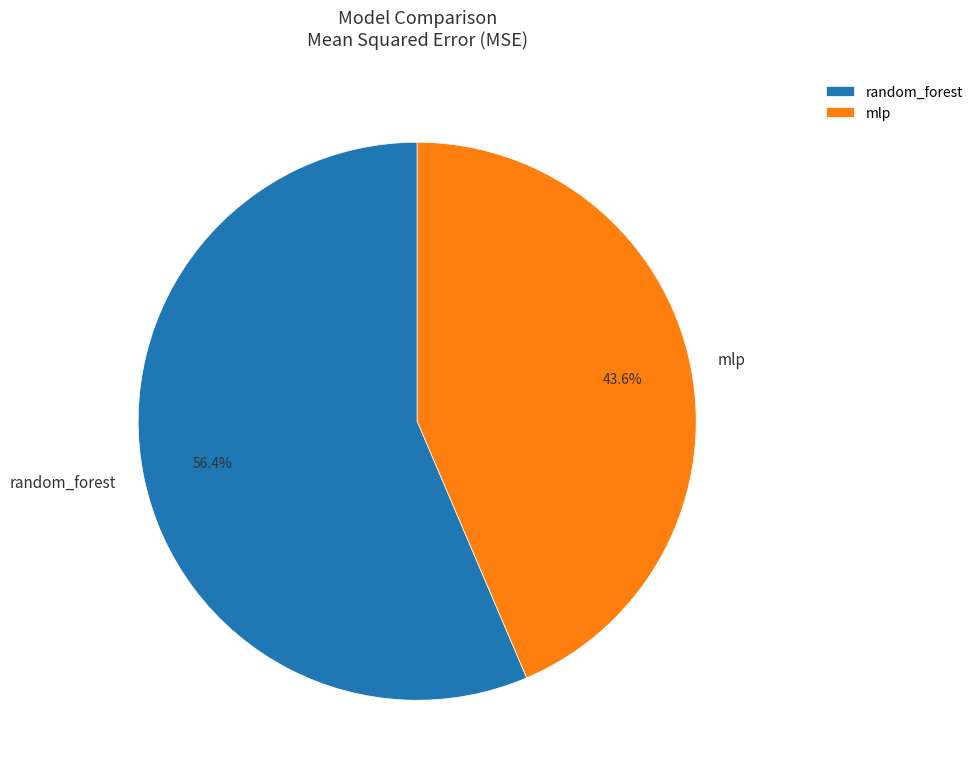

True or false: random_forest accounts for 71% of the total.

False